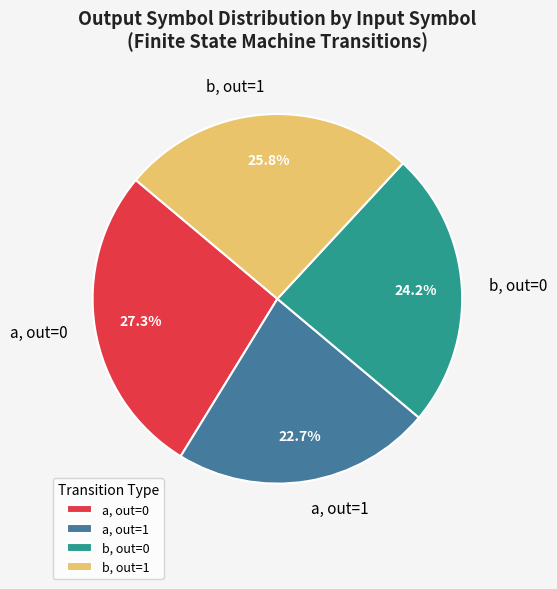

Which has a higher value, b, out=0 or a, out=1?

b, out=0